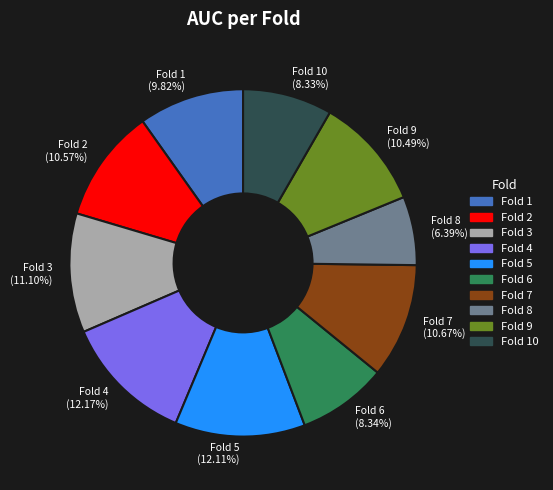

What is the smallest slice in the pie chart?

Fold 8 (6.39%)